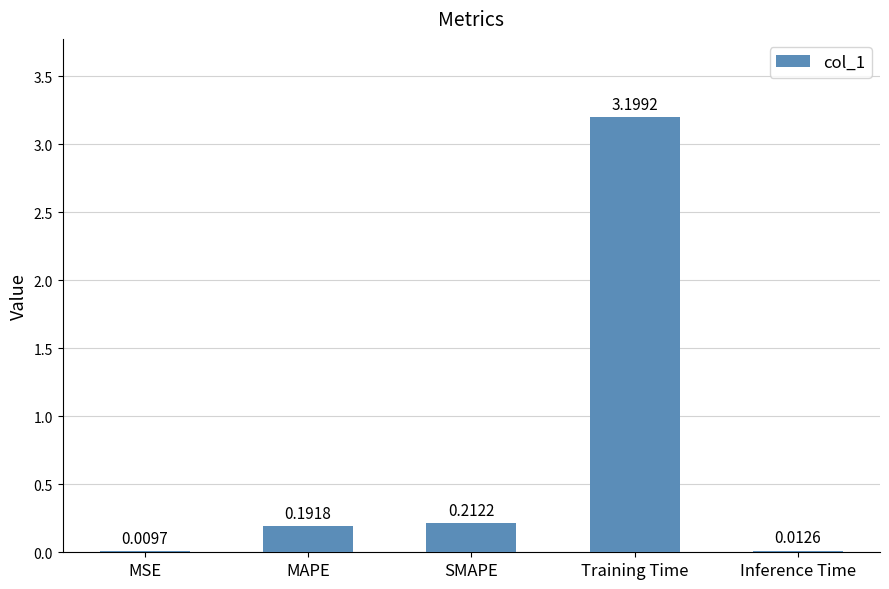

Which has a higher value, Inference Time or MAPE?

MAPE